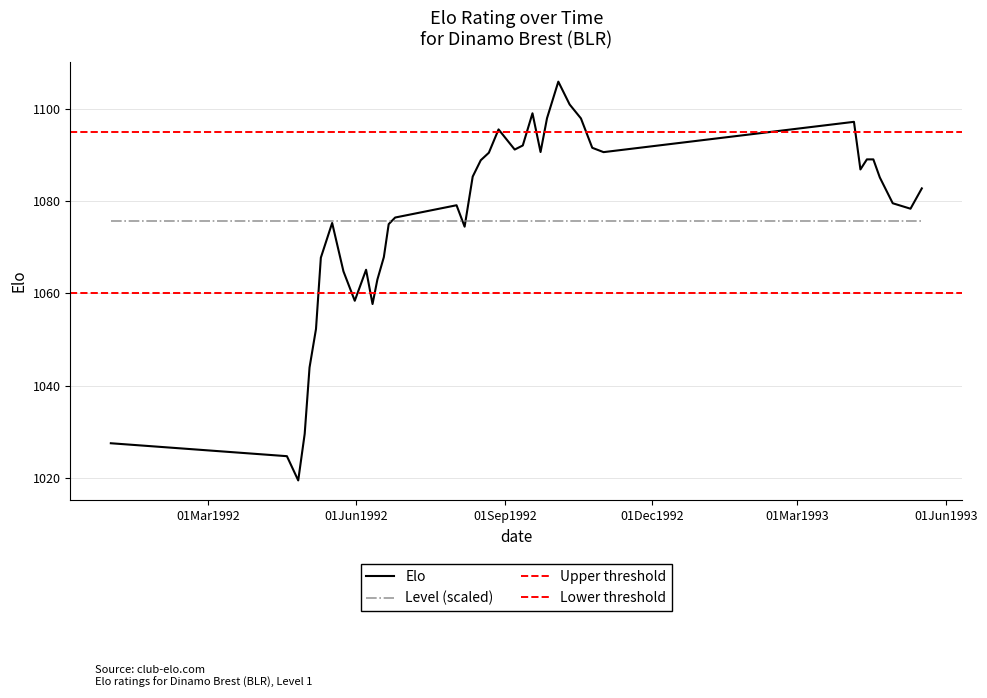

Reading left to right, extract all data points from this chart.

1027.6	1024.8	1019.5	1029.6	1044.0	1052.3	1067.7	1075.2	1064.8	1058.4	1065.1	1057.7	1063.0	1067.9	1075.0	1076.4	1079.1	1074.5	1085.3	1088.8	1090.5	1095.5	1091.2	1092.0	1099.0	1090.6	1097.9	1105.8	1100.9	1097.9	1091.5	1090.6	1097.2	1086.8	1089.0	1089.0	1085.1	1079.5	1078.3	1082.7